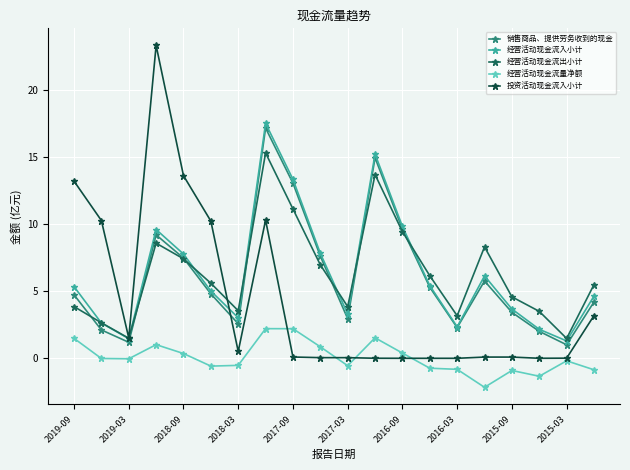

Rank the series by their maximum value, from highest to lowest.

投资活动现金流入小计, 经营活动现金流入小计, 销售商品、提供劳务收到的现金, 经营活动现金流出小计, 经营活动现金流量净额